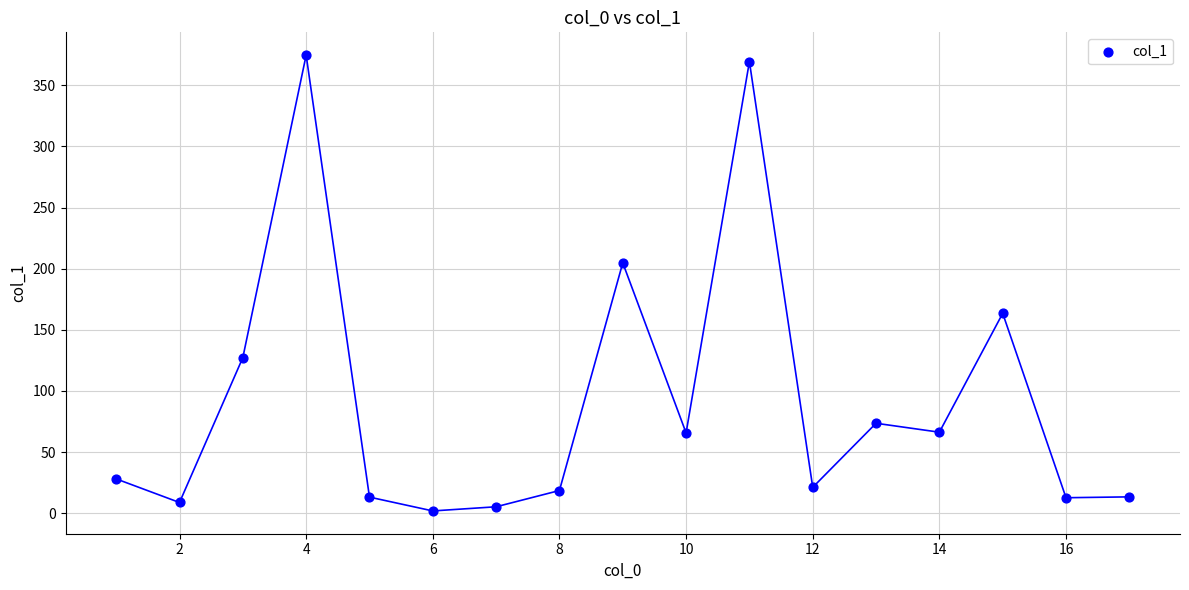

What Y value in the scatter plot is closest to 188?

204.8